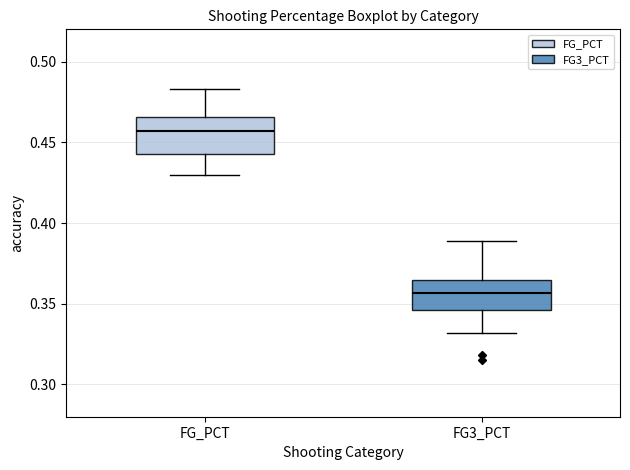

Reading left to right, transcribe this box plot: for each box, give where its median line is, the range the box spans, and where its two whiskers end, as read against the y-axis. The values are not printed on the chart, so give them approximately, as read against the axis.

FG_PCT: median 0.455, box 0.445 to 0.465, whiskers 0.430 to 0.485
FG3_PCT: median 0.355, box 0.345 to 0.365, whiskers 0.330 to 0.390